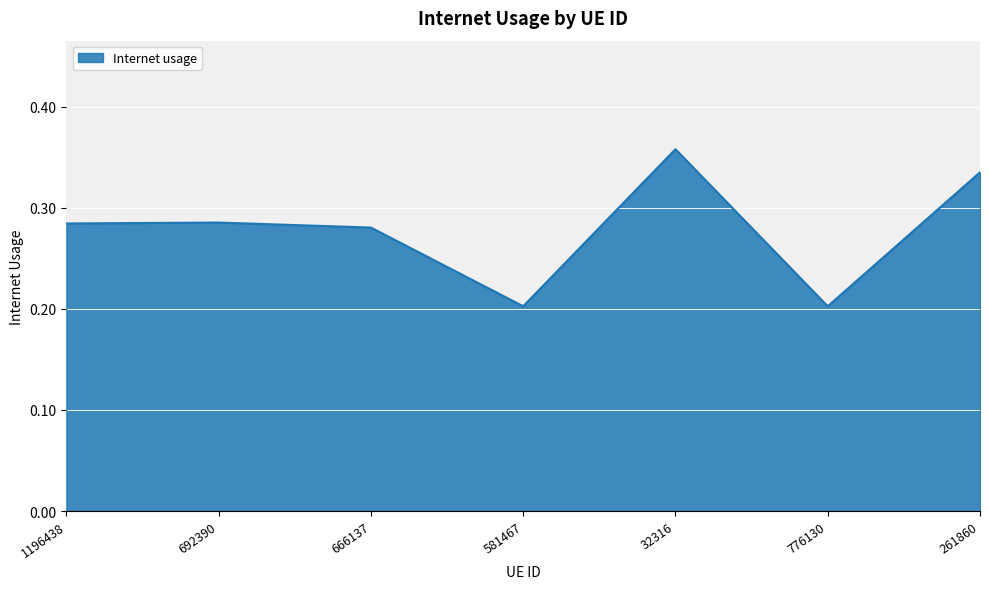

What position from the right is 32316?

3